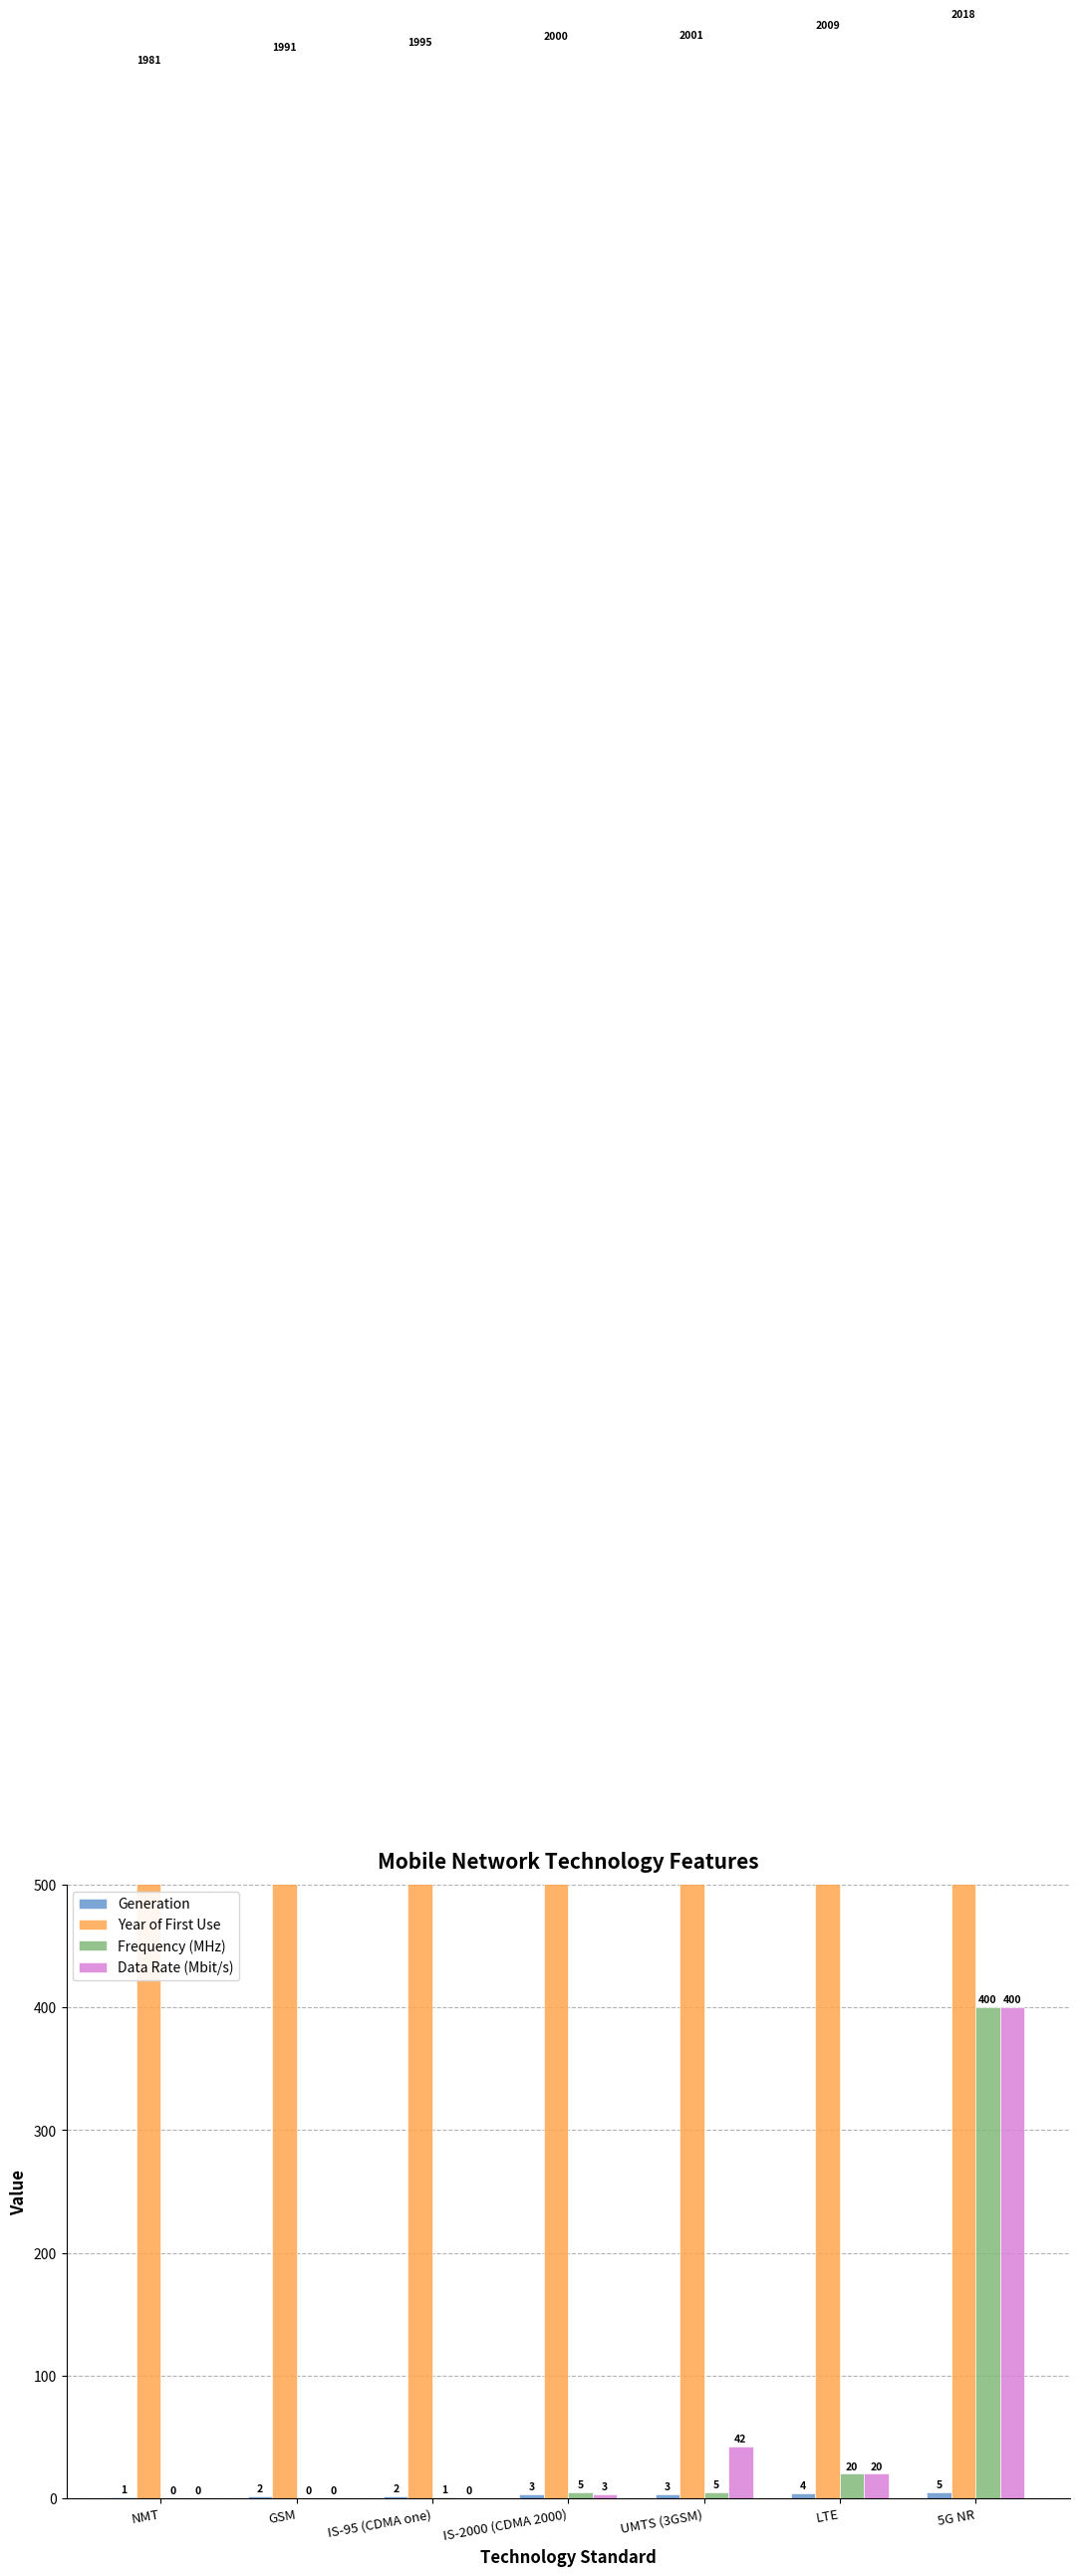

What is the label of the 3rd bar from the left?

IS-95 (CDMA one)